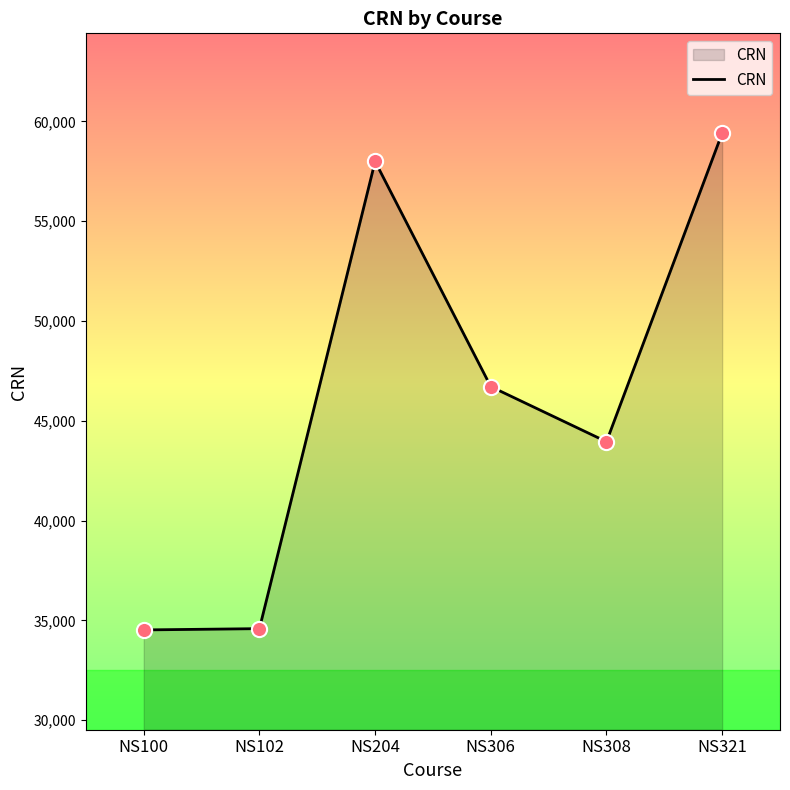

What is the ratio of the value at NS306 to the value at NS204?

0.8